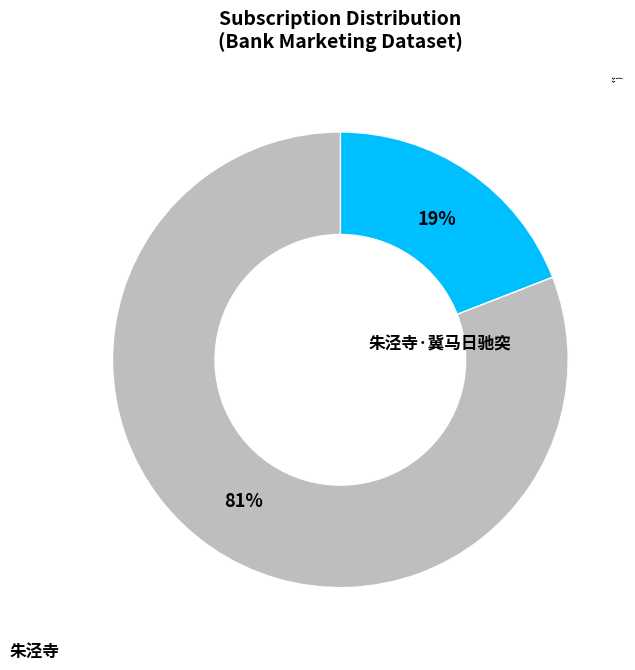

The 朱泾寺·冀马日驰突 slice represents 14% of the pie. True or false?

False